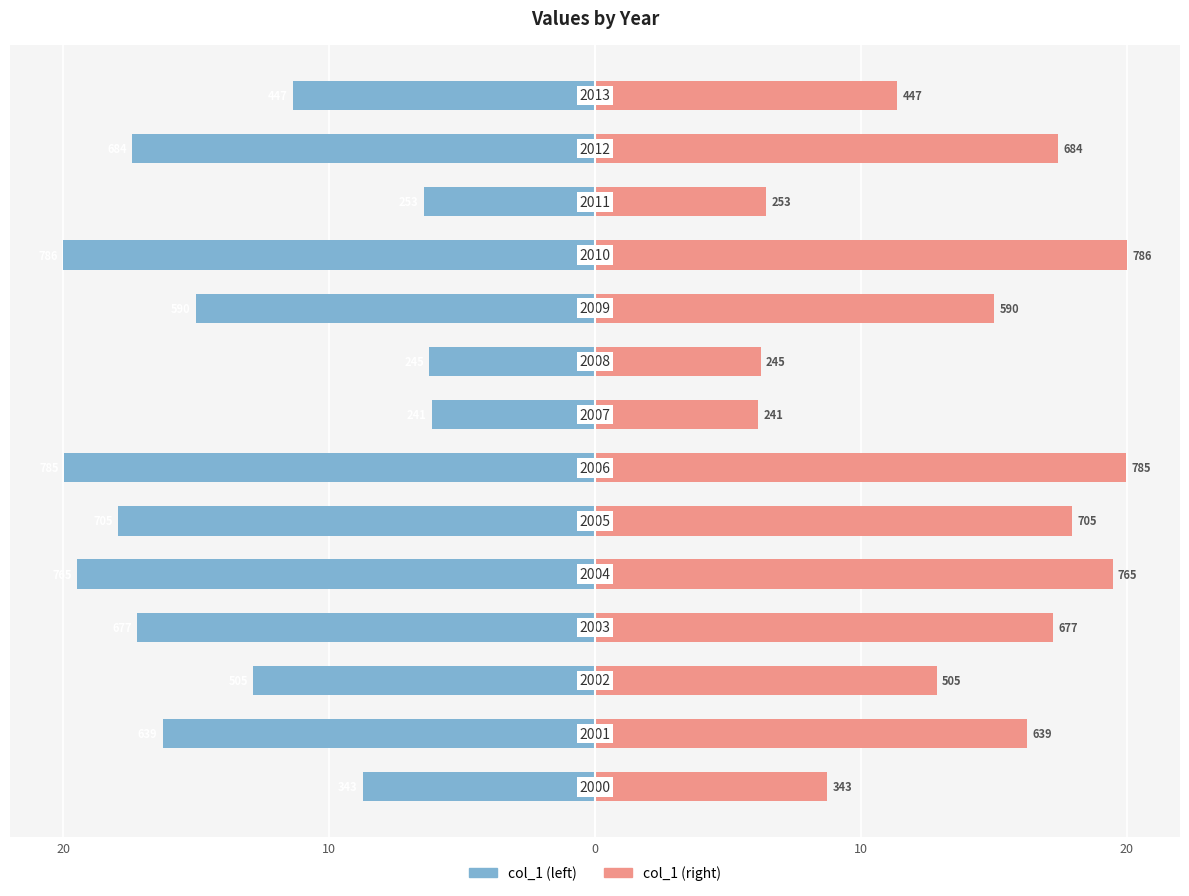

At 10, list the series in order from smallest to largest.

col_1 (left mirror), col_1 (right mirror)